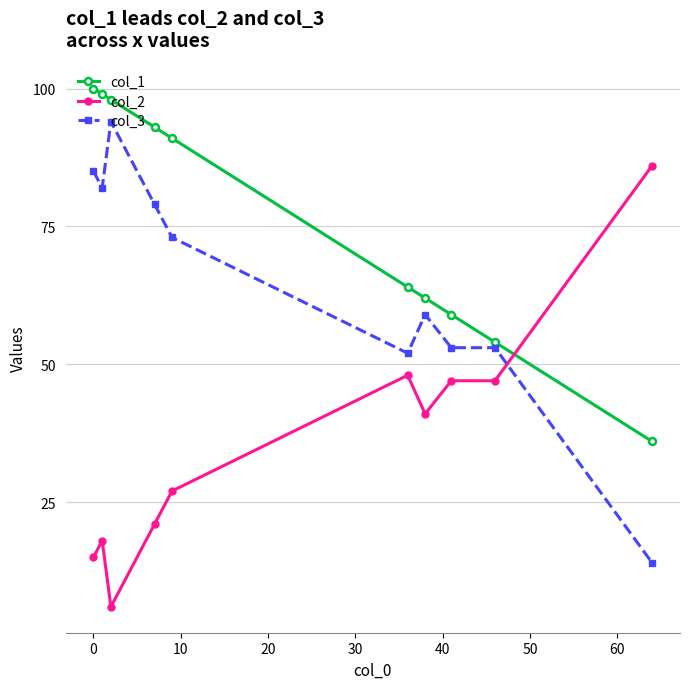

True or false: col_3 and col_2 intersect in this chart.

True